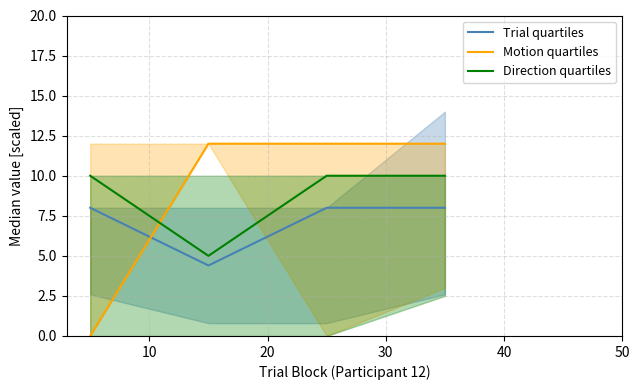

How many series are shown in this chart?

3